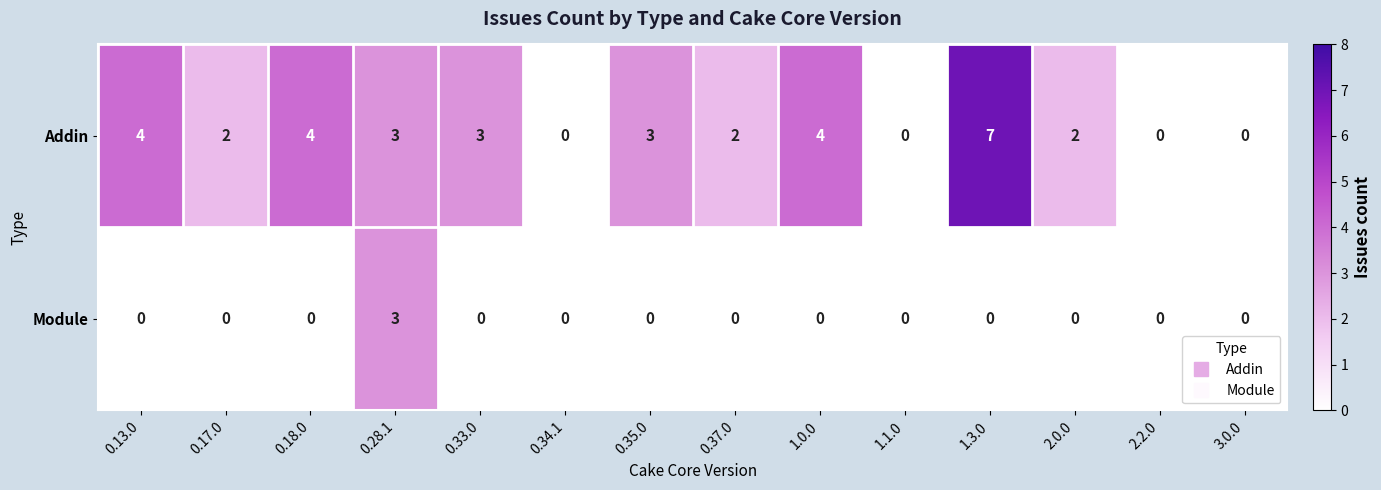

At 0.37.0, list the series in order from largest to smallest.

Addin, Module